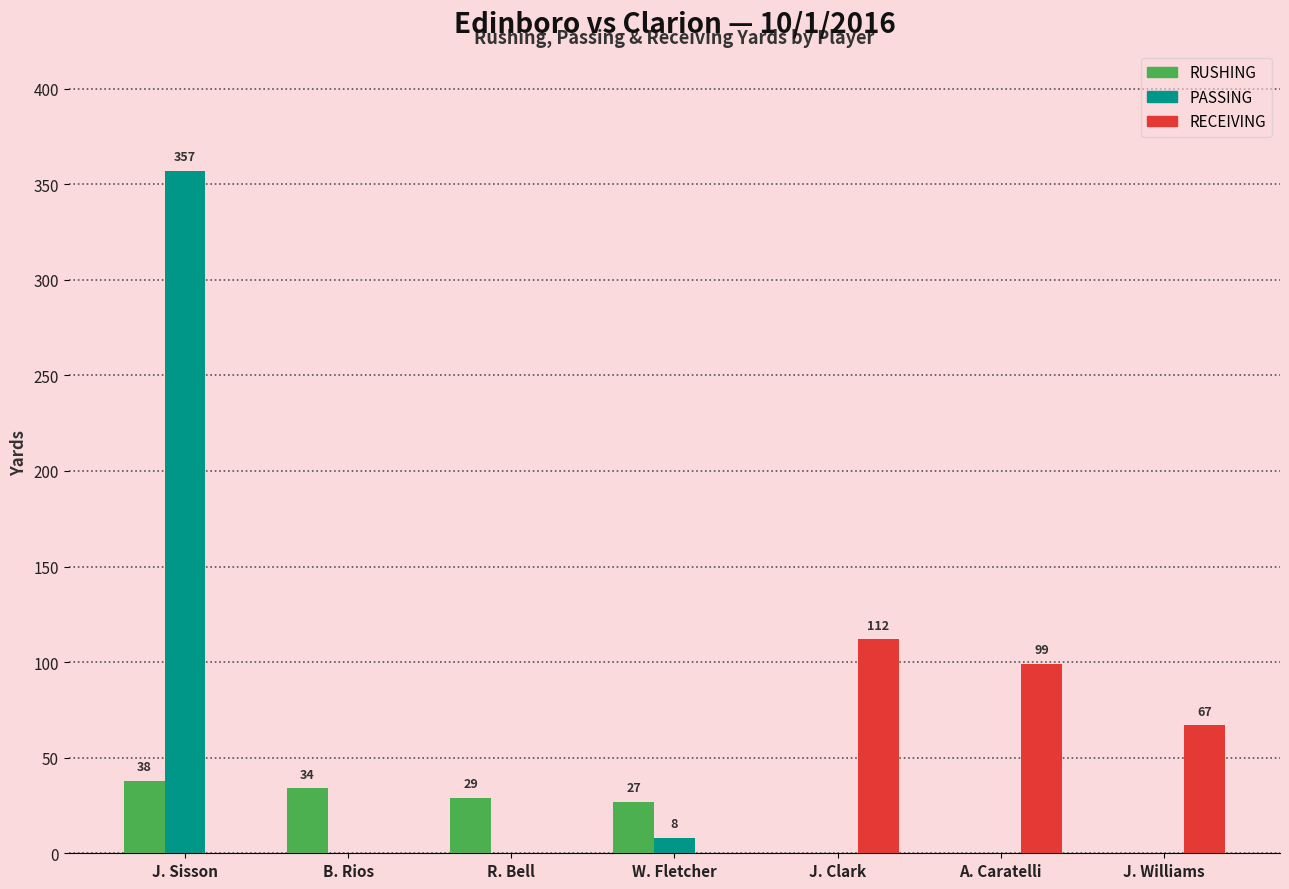

What are all the series names shown in the legend?

RUSHING, PASSING, RECEIVING